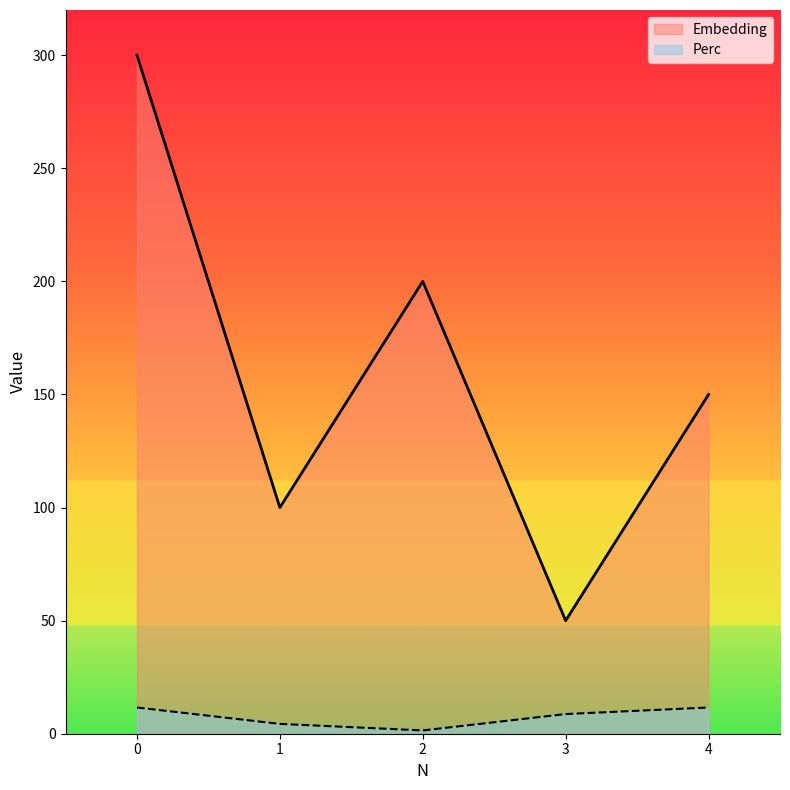

Which series changed the most between 0 and 3?

Embedding